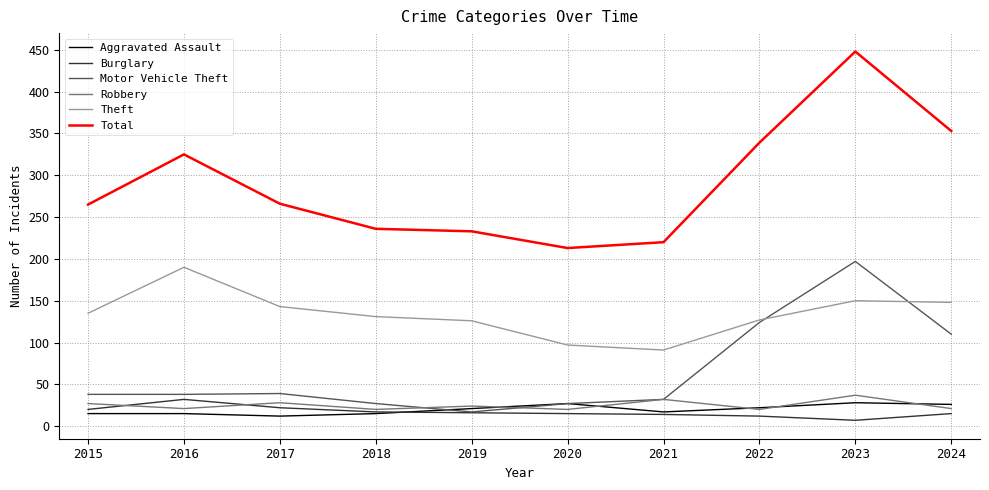

Between 2015 and 2023, which series saw the biggest shift?

Total